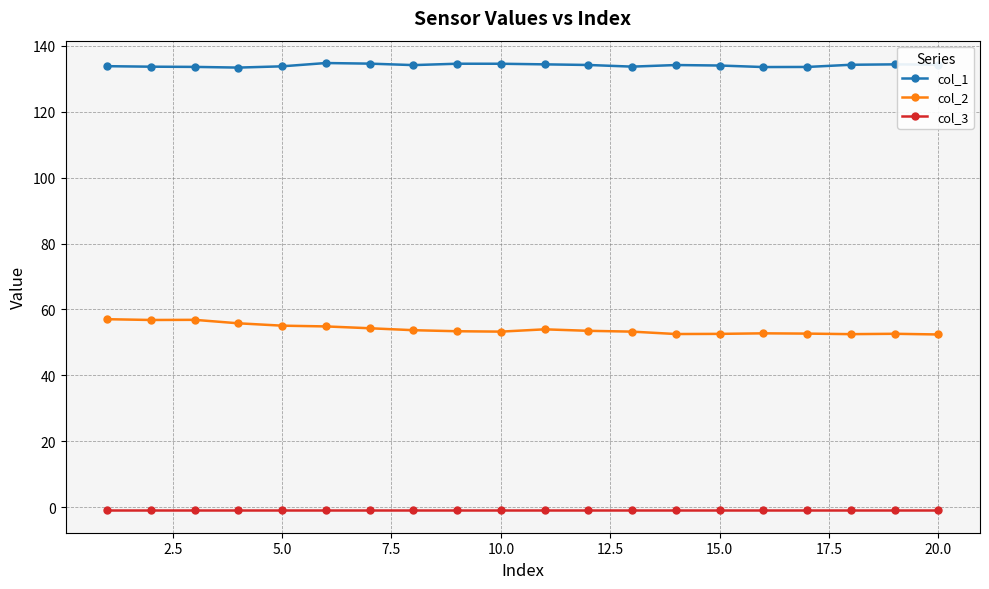

What is the sum of all col_3 values?

-20.0